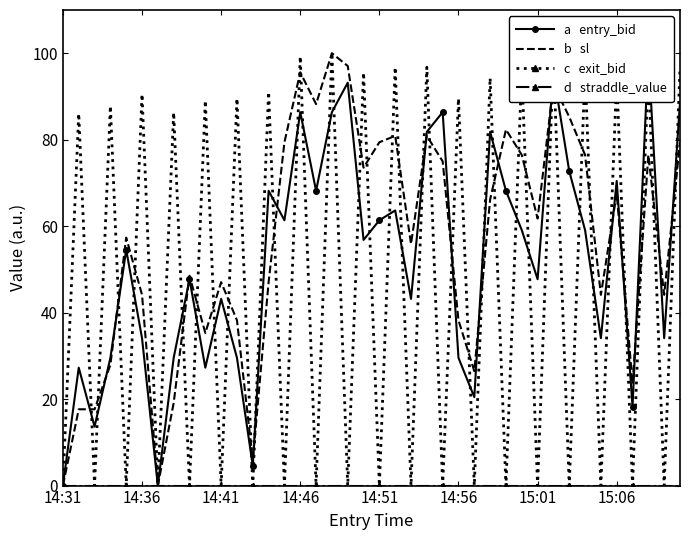

Count the number of categories in the chart.

40